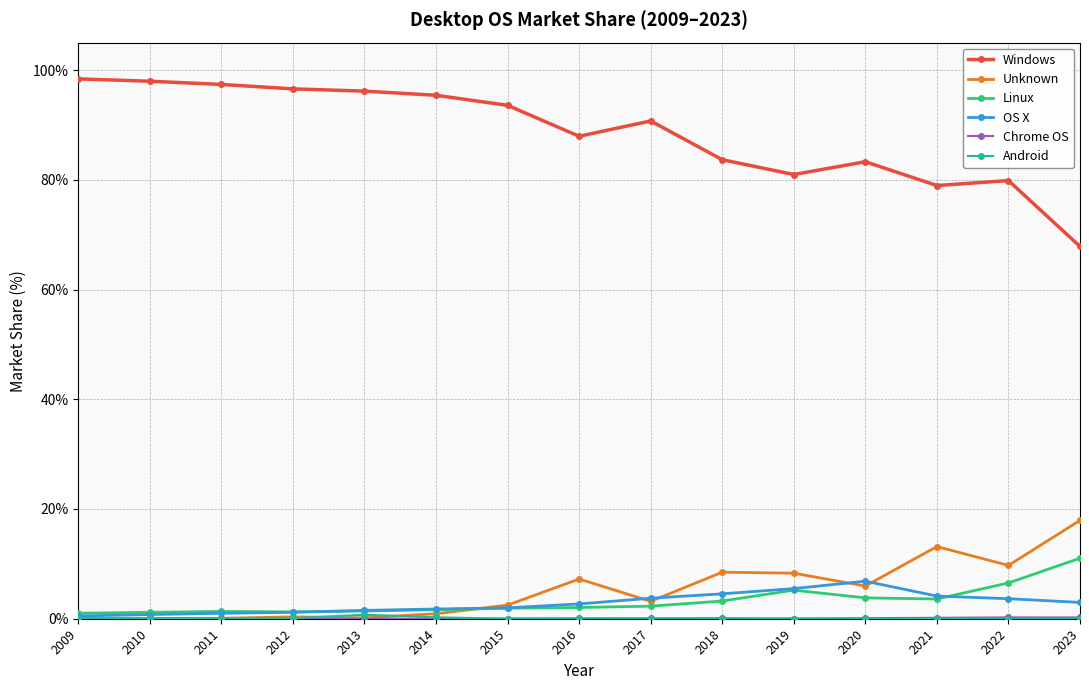

What is the maximum value for Windows?

98.4